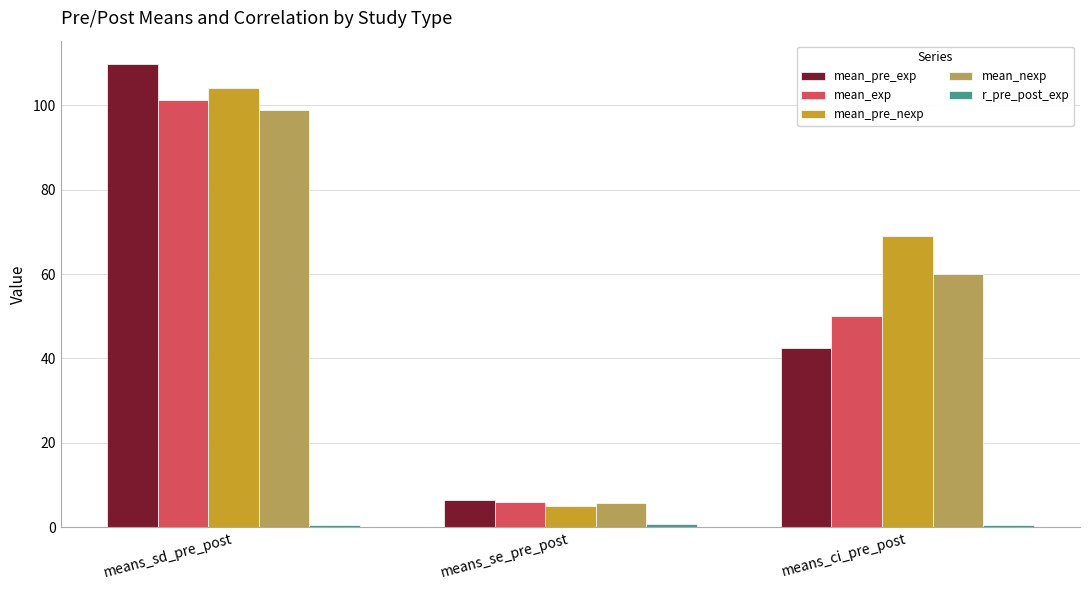

What is the total value across all series at means_sd_pre_post?

414.6